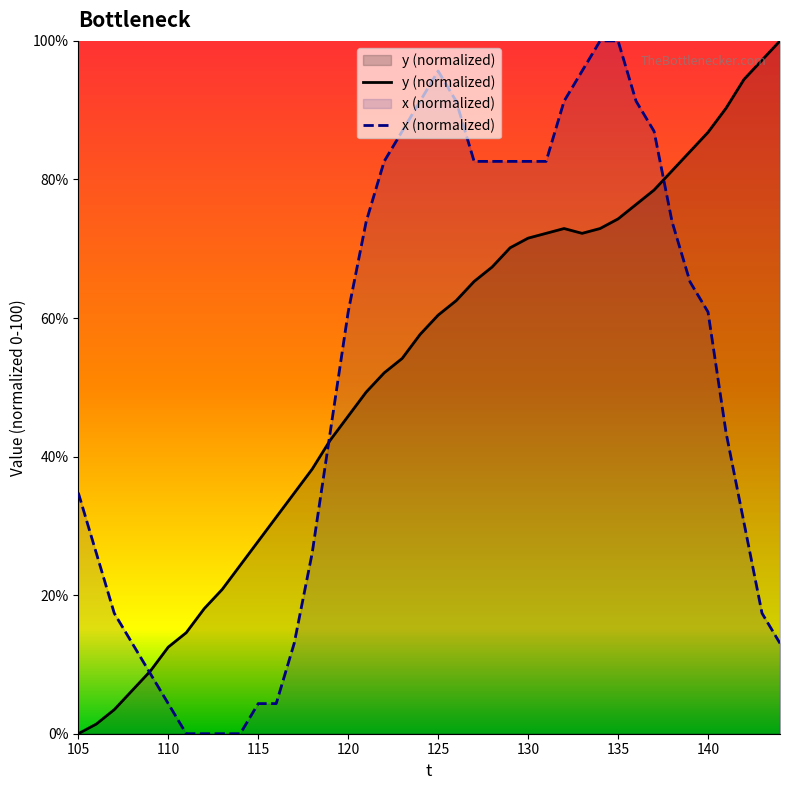

Is the value of y at 130 greater than the value of x at 143?

Yes